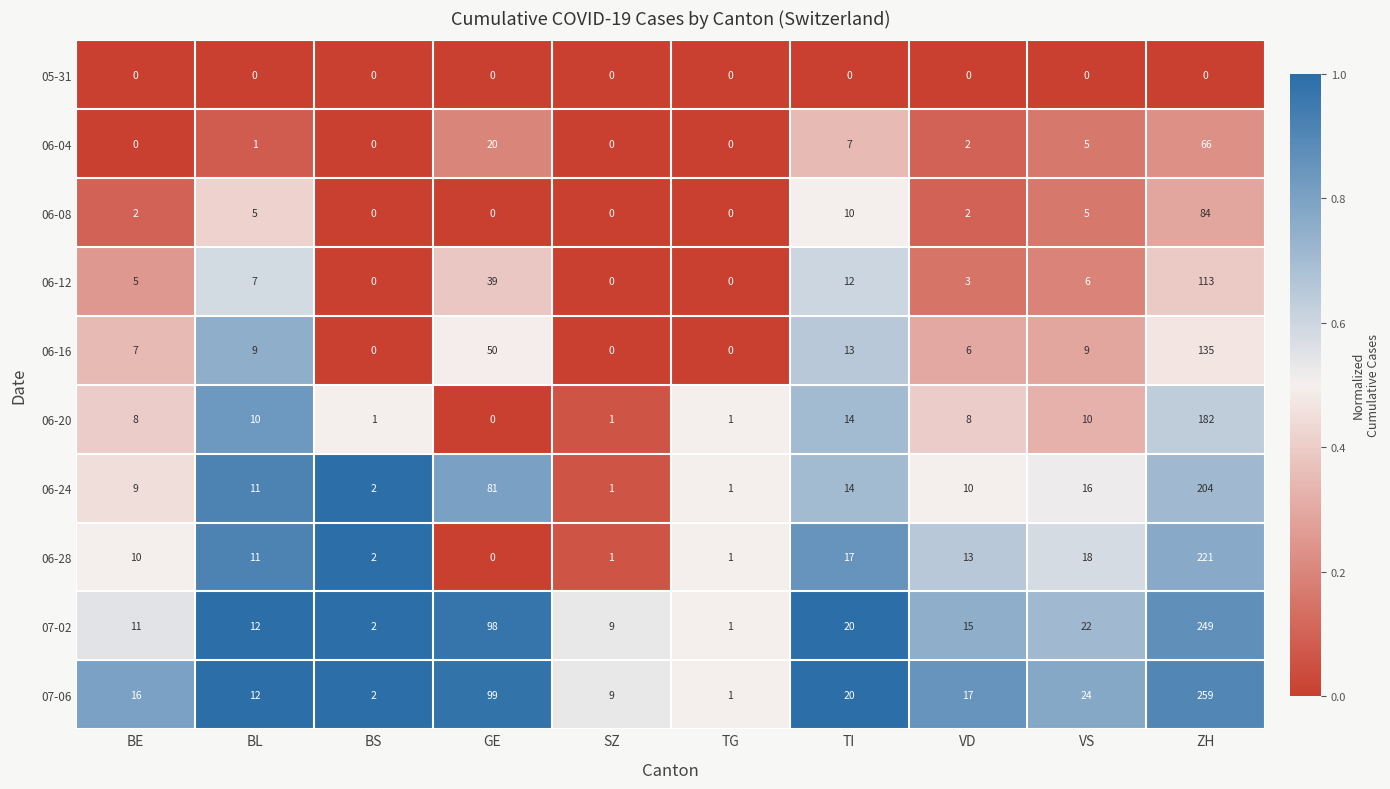

At which category is the sum across all series the highest?

ZH